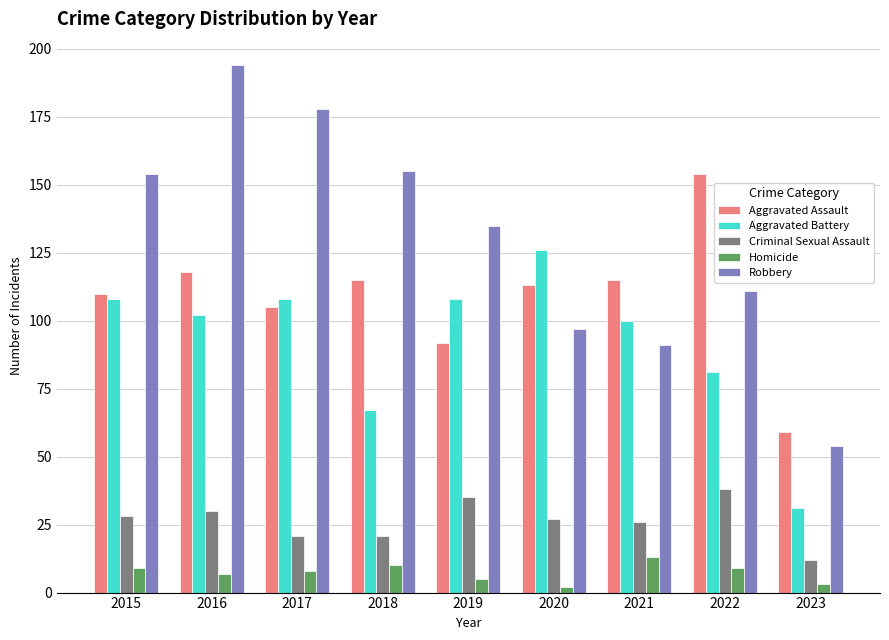

Reading right to left, list all the values displayed in this chart.

Aggravated Assault: 2023=59	2022=154	2021=115	2020=113	2019=92	2018=115	2017=105	2016=118	2015=110
Aggravated Battery: 2023=31	2022=81	2021=100	2020=126	2019=108	2018=67	2017=108	2016=102	2015=108
Criminal Sexual Assault: 2023=12	2022=38	2021=26	2020=27	2019=35	2018=21	2017=21	2016=30	2015=28
Homicide: 2023=3	2022=9	2021=13	2020=2	2019=5	2018=10	2017=8	2016=7	2015=9
Robbery: 2023=54	2022=111	2021=91	2020=97	2019=135	2018=155	2017=178	2016=194	2015=154